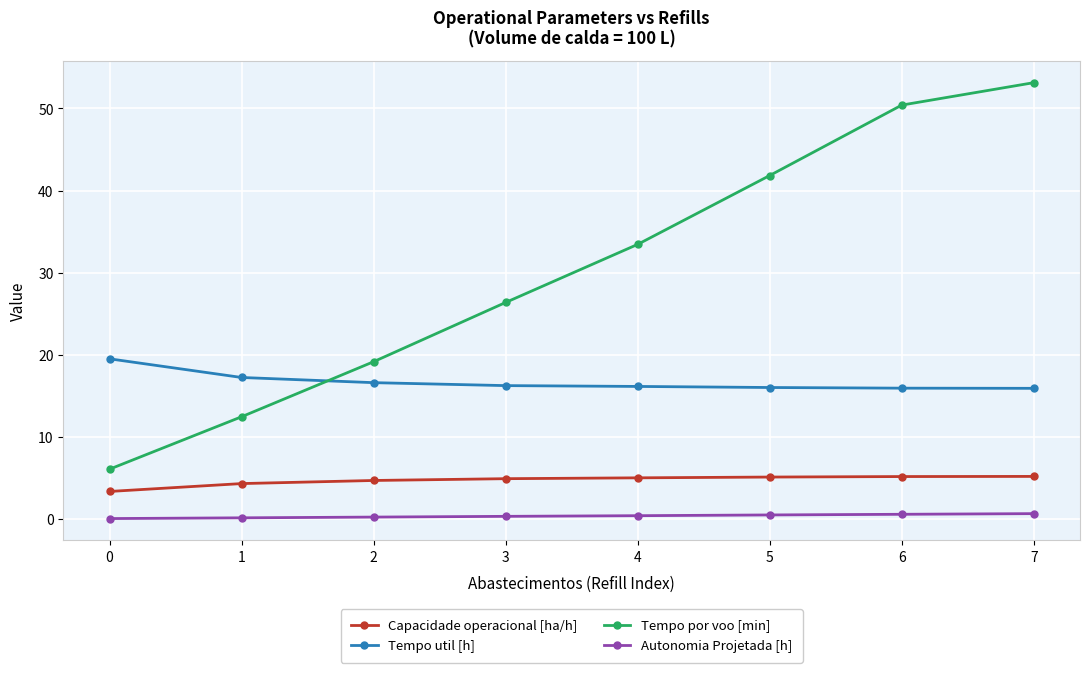

What are all the series names shown in the legend?

Capacidade operacional [ha/h], Tempo util [h], Tempo por voo [min], Autonomia Projetada [h]